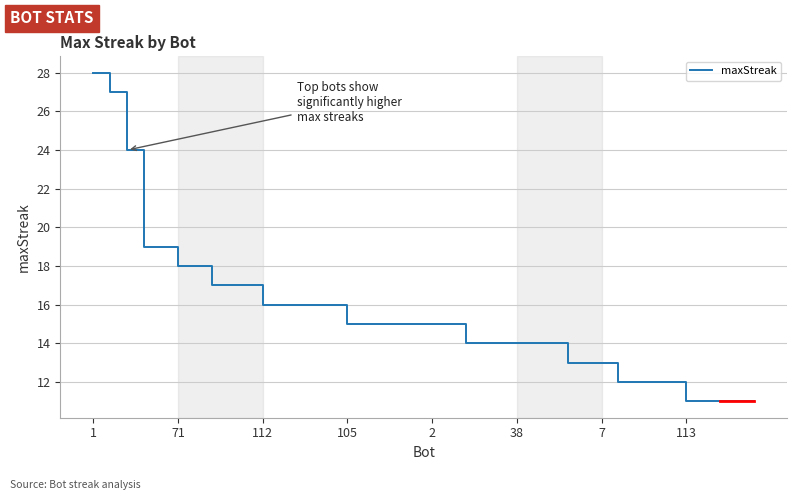

What is the greatest value displayed?

28